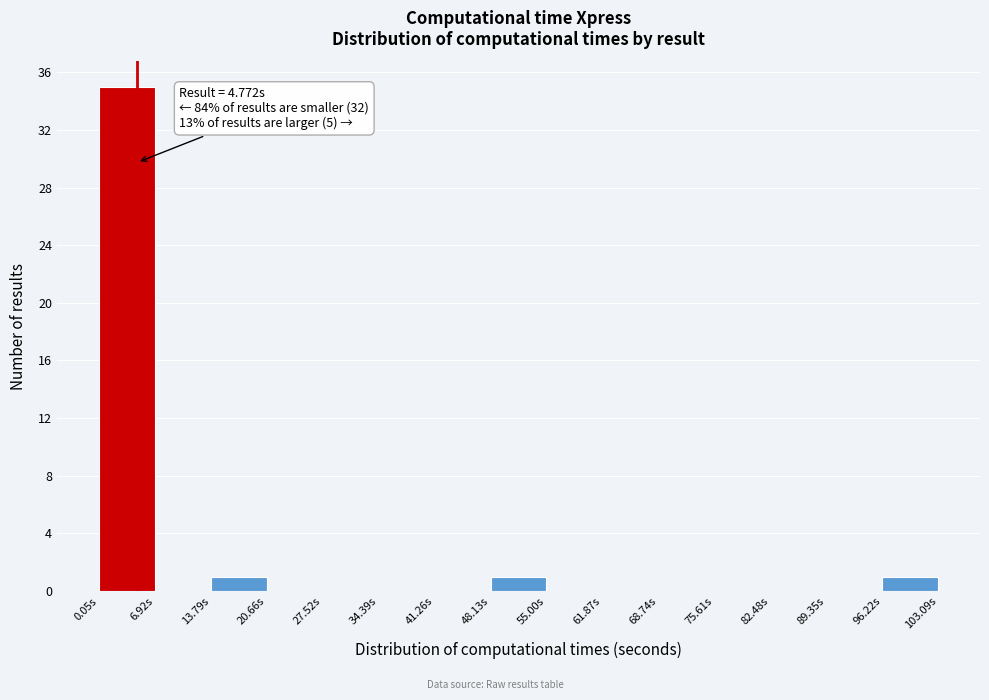

Which range on the x-axis has the tallest bar?

0 to 7